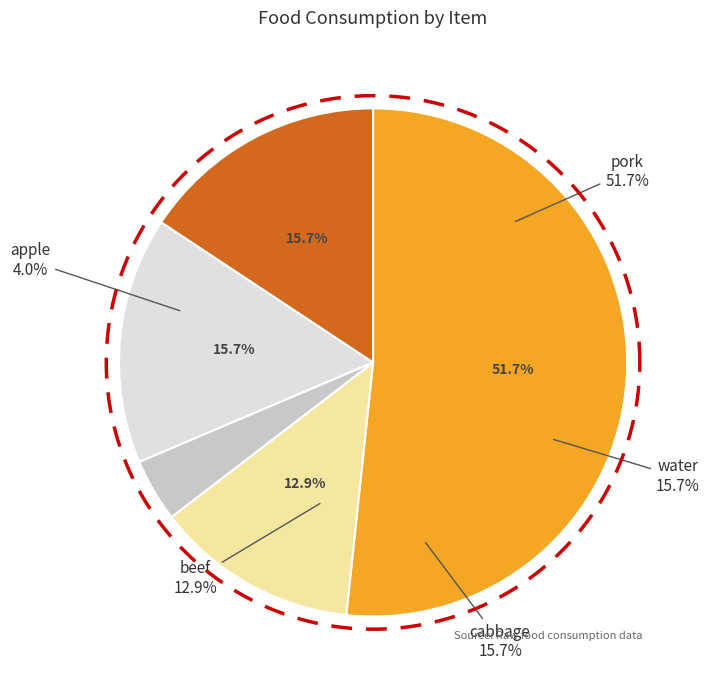

What is the change in value from pork to beef?

-740.3